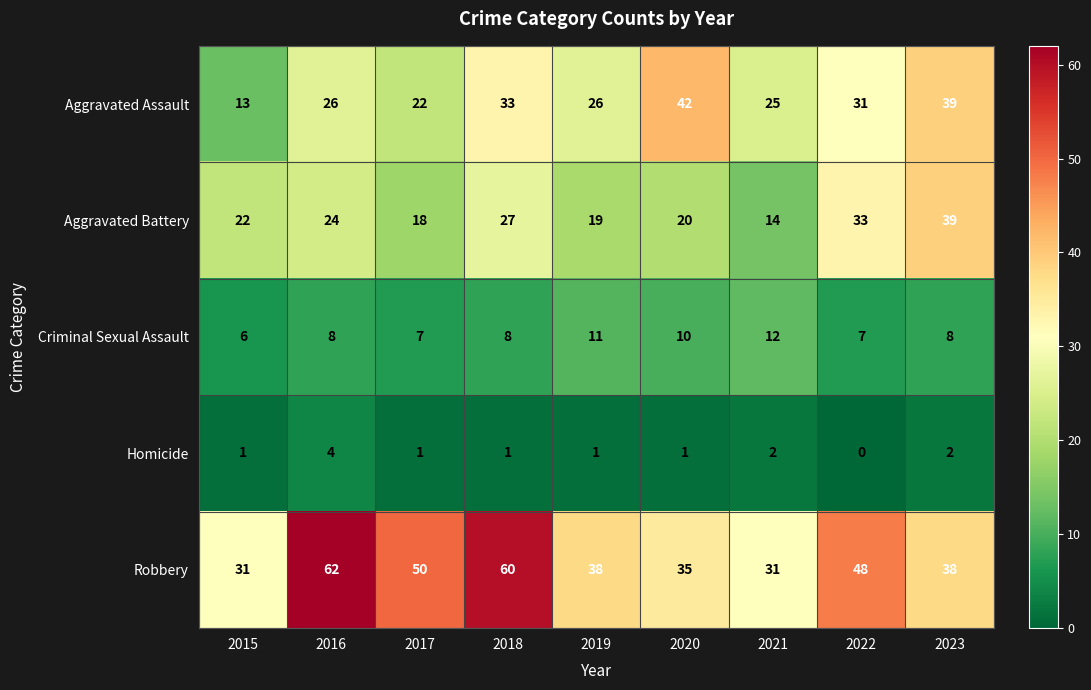

What is the sum of all Homicide values?

13